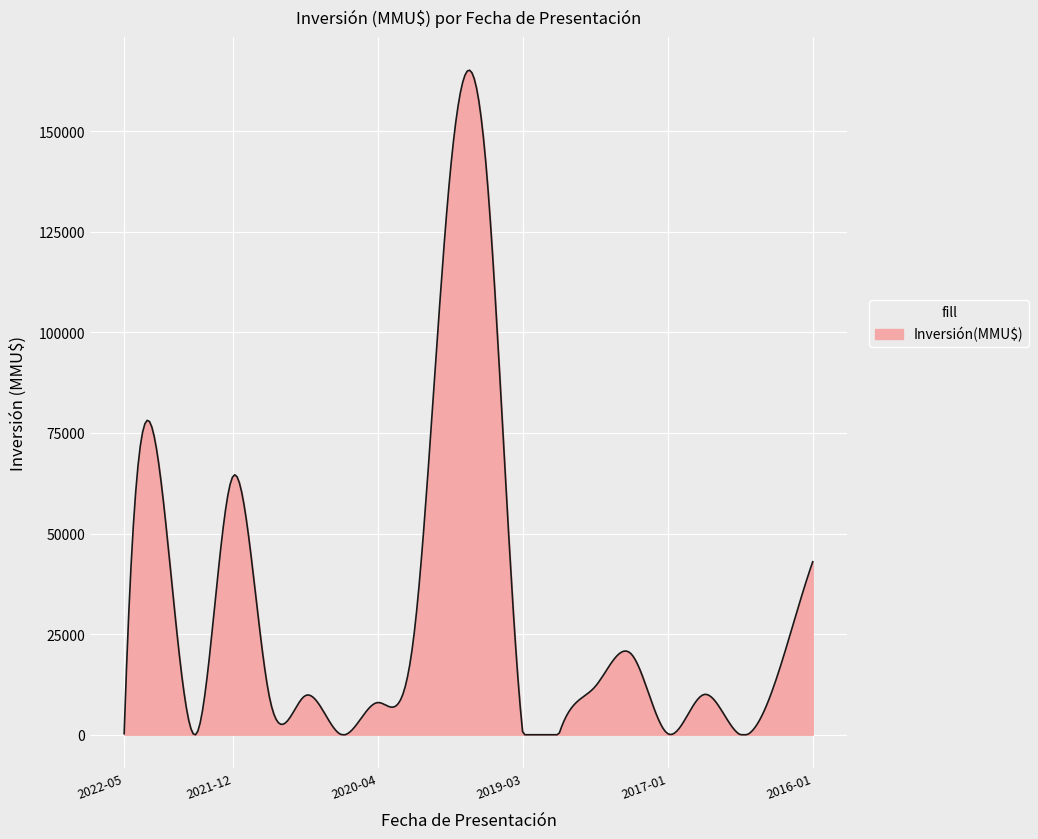

What is the difference between the maximum and minimum values?

165175.0